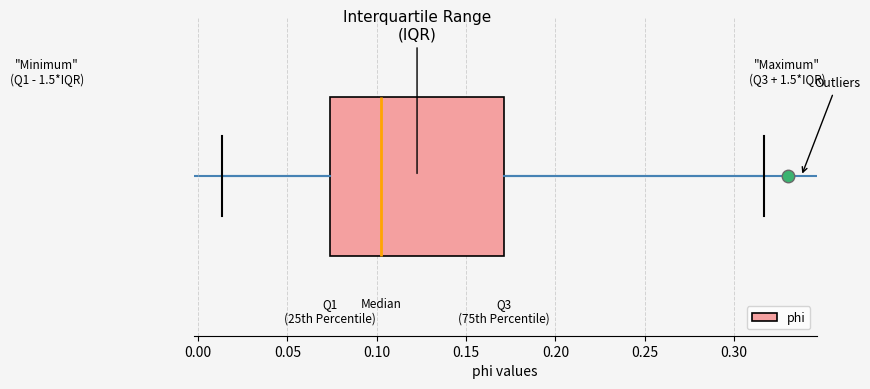

Where is the right edge of the box on the x-axis? The values are not printed on the chart, so give them approximately, as read against the axis.

0.170